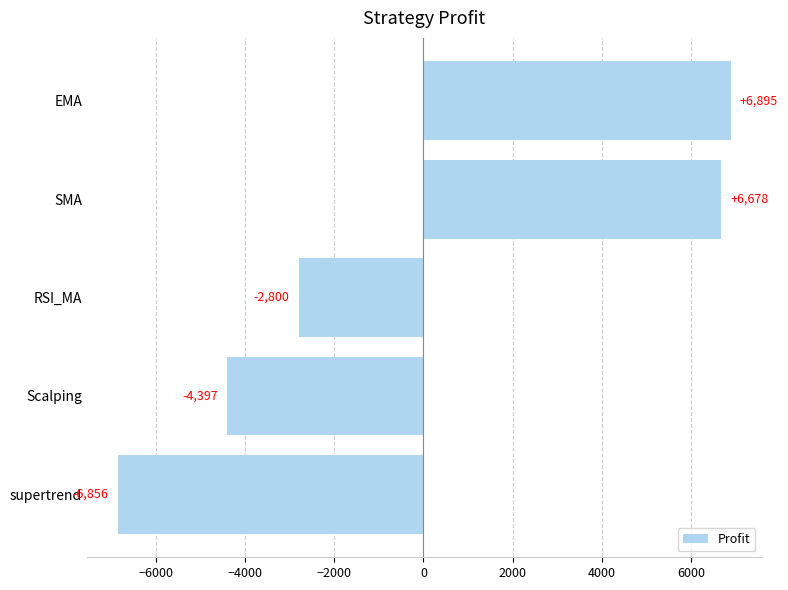

How many distinct data groups are displayed?

1